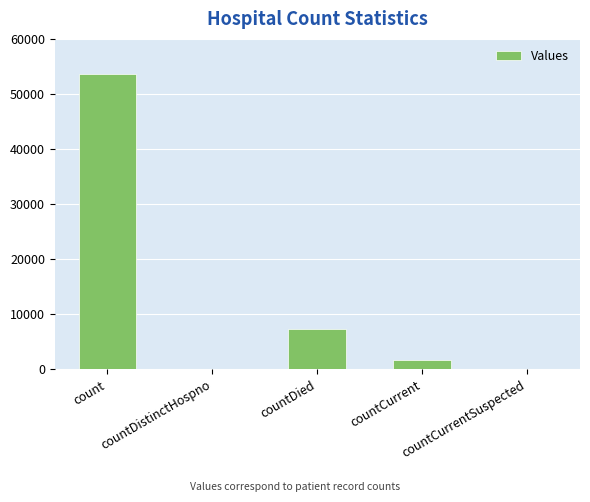

Where is the data nearest to the value 26807?

countDied